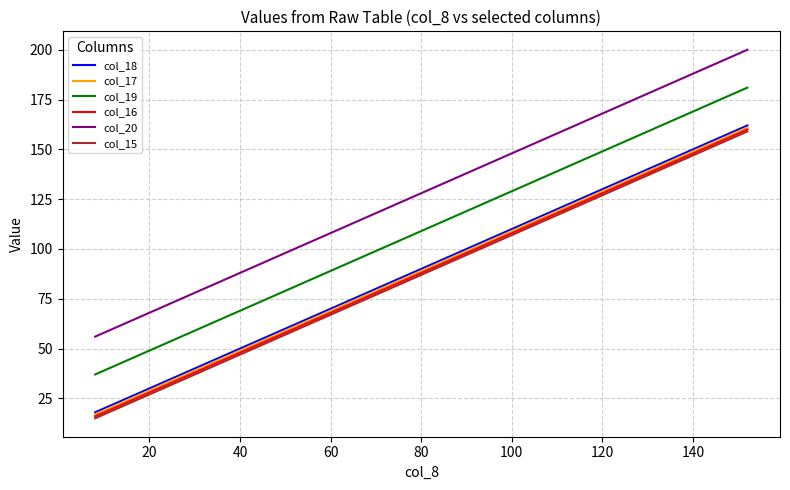

True or false: col_18 and col_20 intersect in this chart.

False